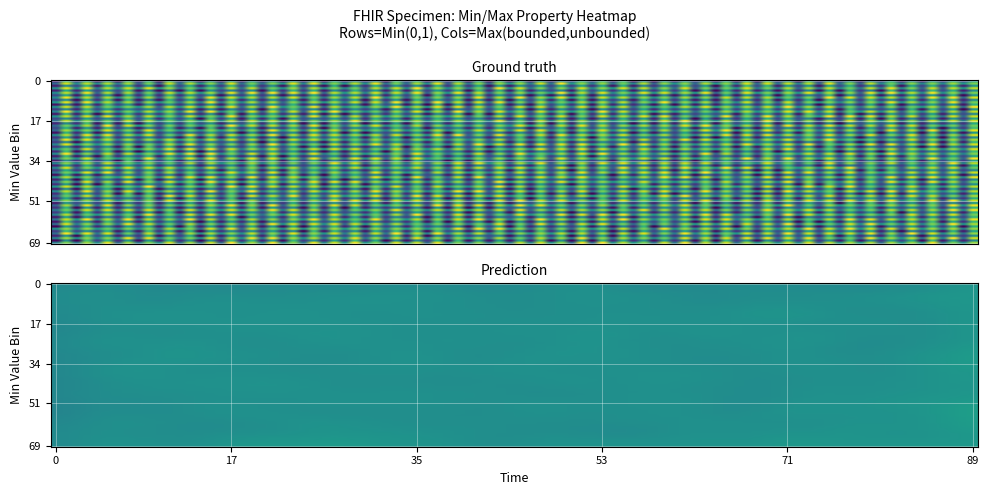

The 1 series shows 1 at 1. True or false?

True